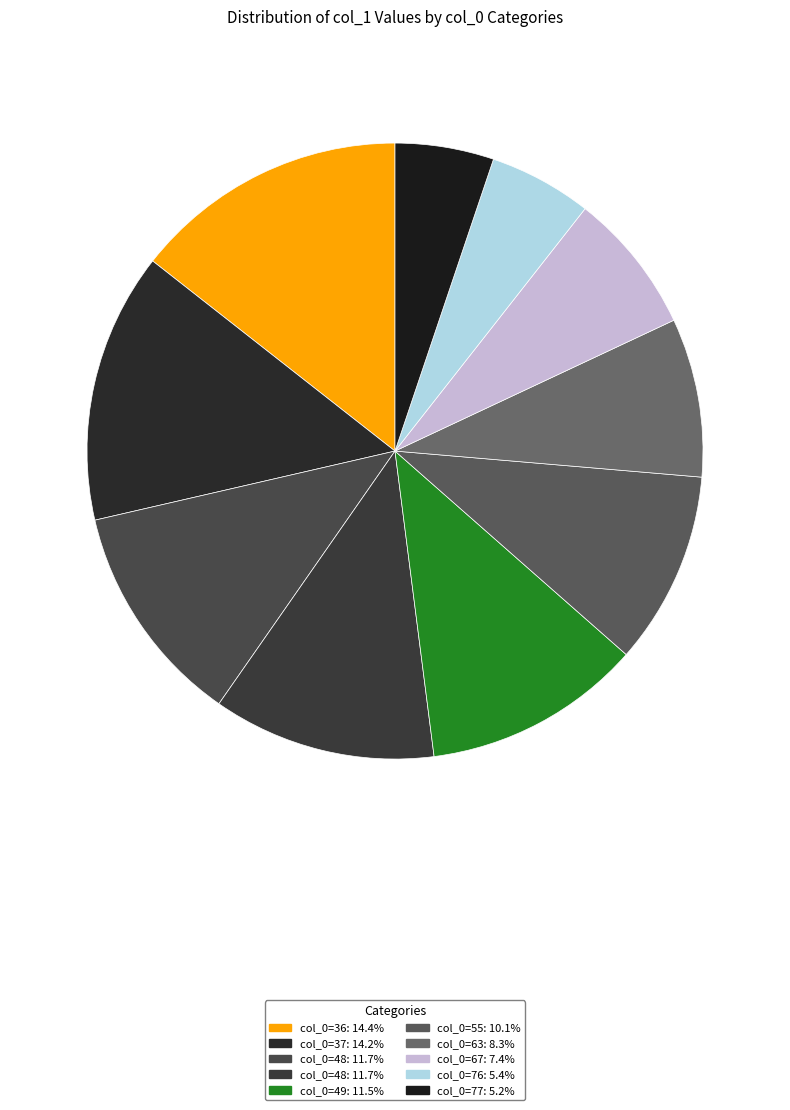

How many segments does this pie chart have?

10